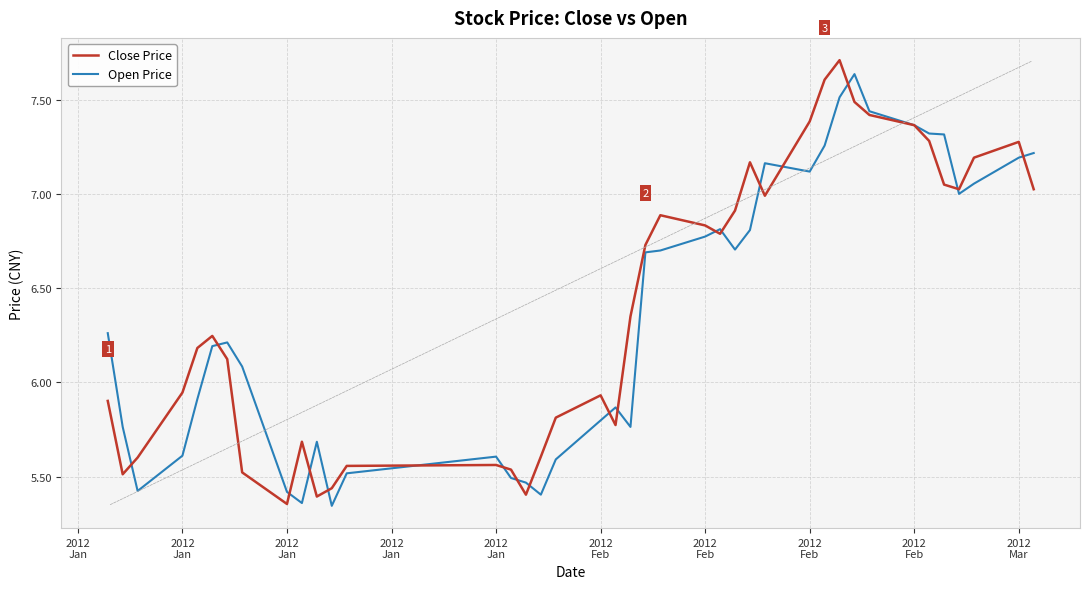

How many lines are shown in the chart?

2